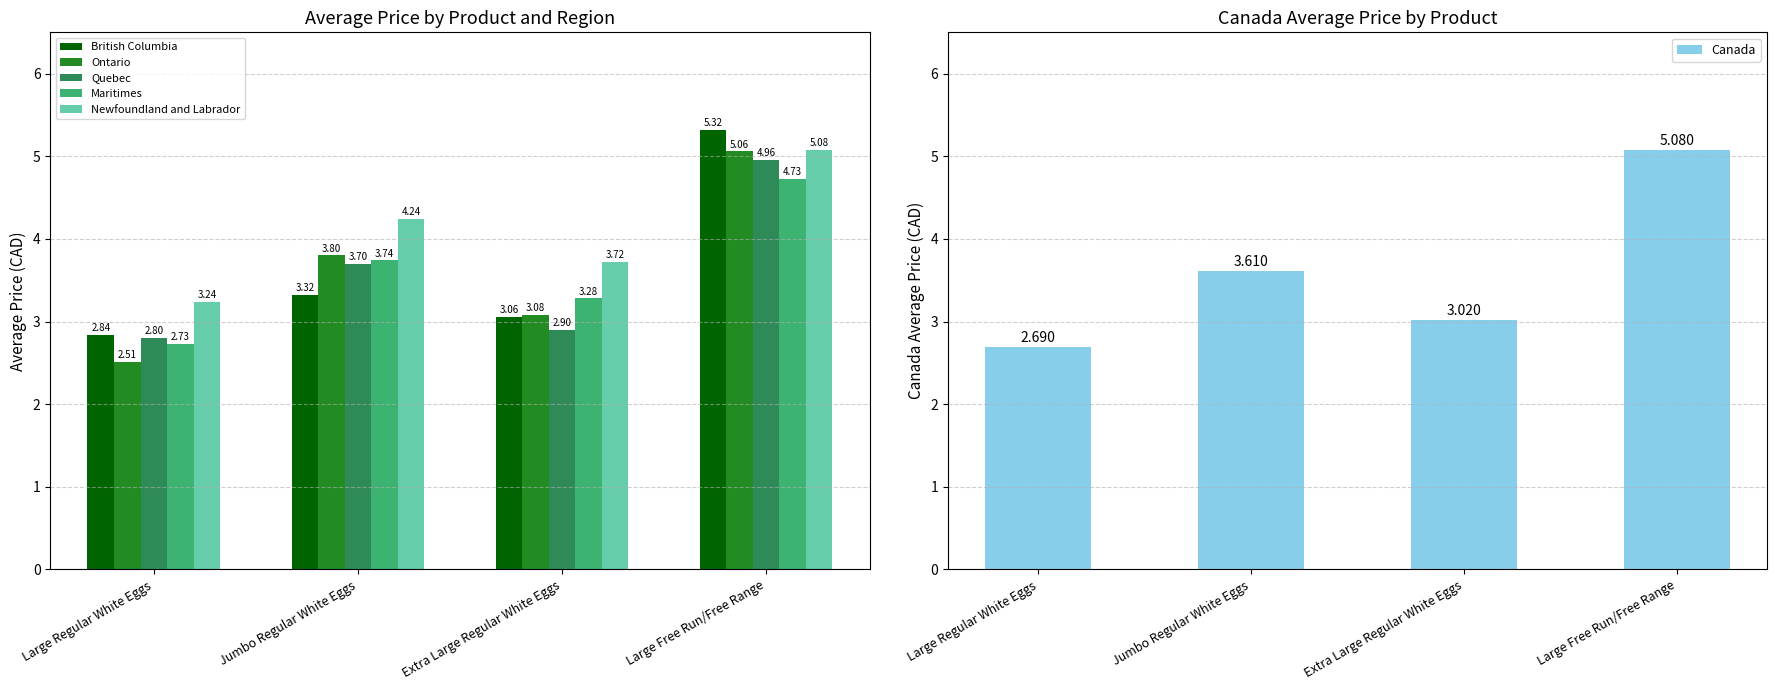

How many values in the Ontario series exceed 3?

3